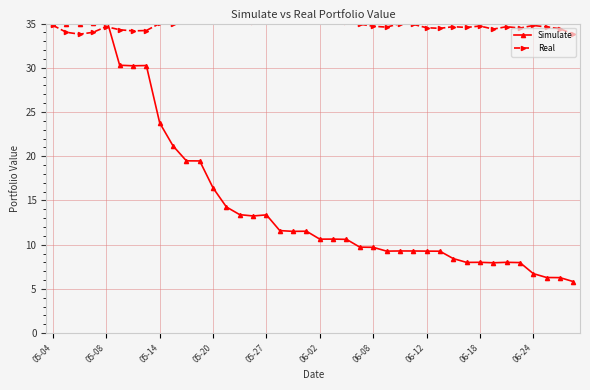

What is the smallest value displayed?

5.8